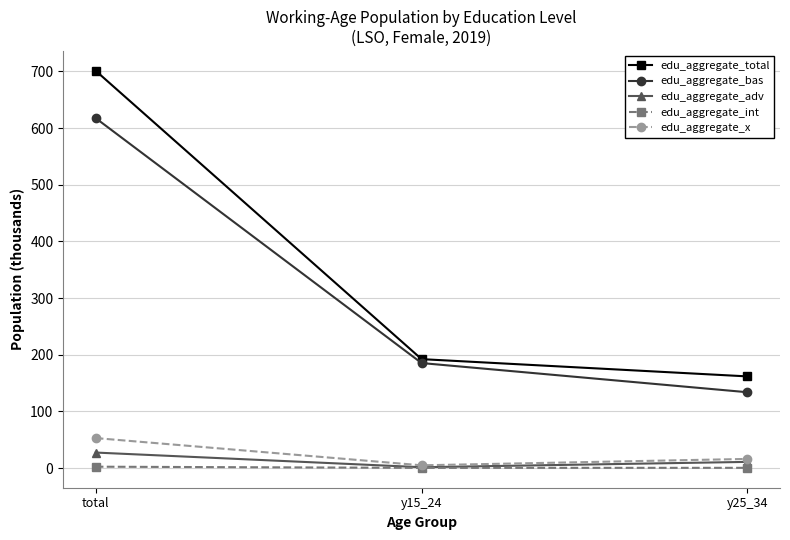

What is the maximum value shown in the chart?

701.0